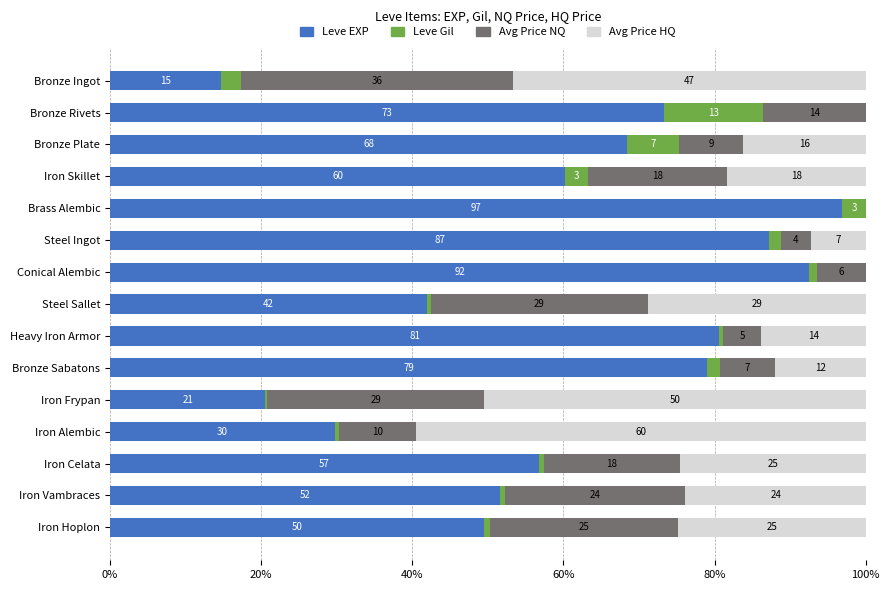

What are all the series names shown in the legend?

Leve EXP, Leve Gil, Avg Price NQ, Avg Price HQ